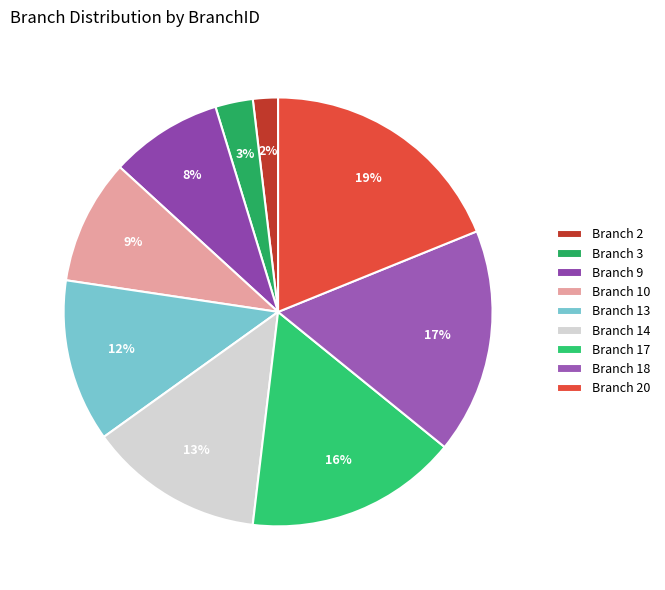

To the nearest percent, what is the difference between the Branch 9 and Branch 10 slice percentages?

1%